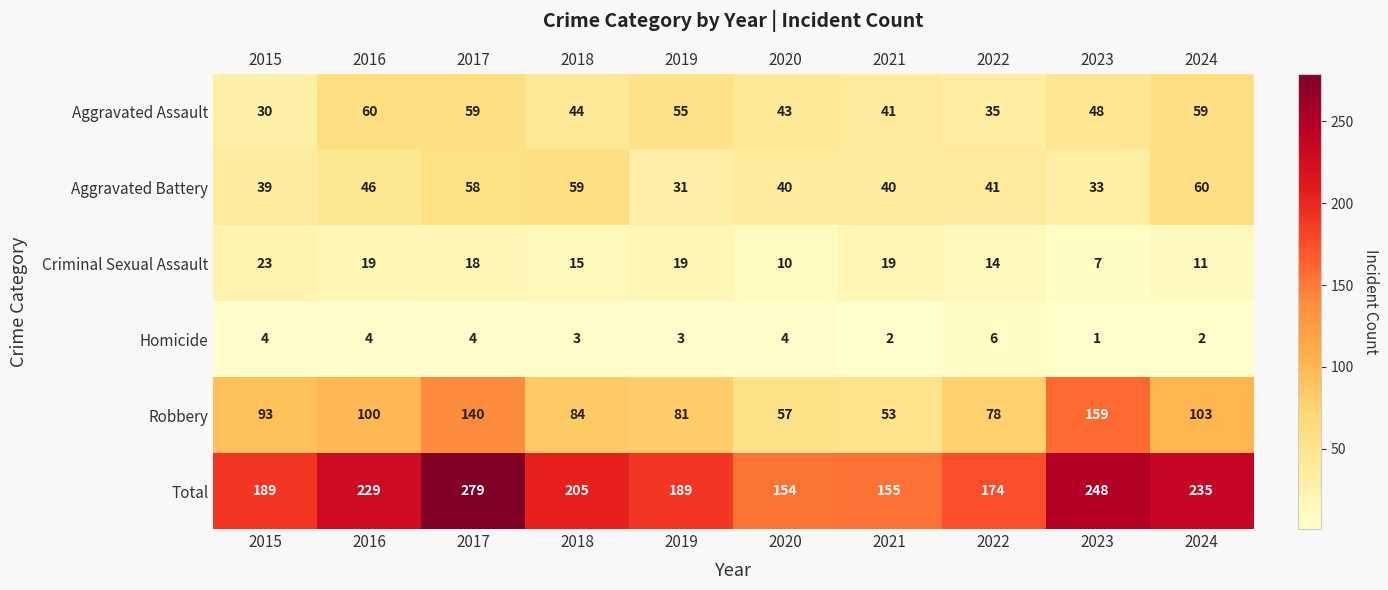

True or false: Total has a value of 329 at 2015.

False